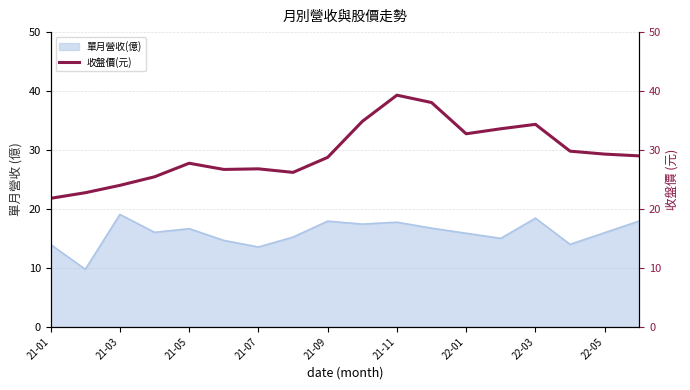

The 單月營收(億) series shows 20.4 at 21-07. True or false?

False